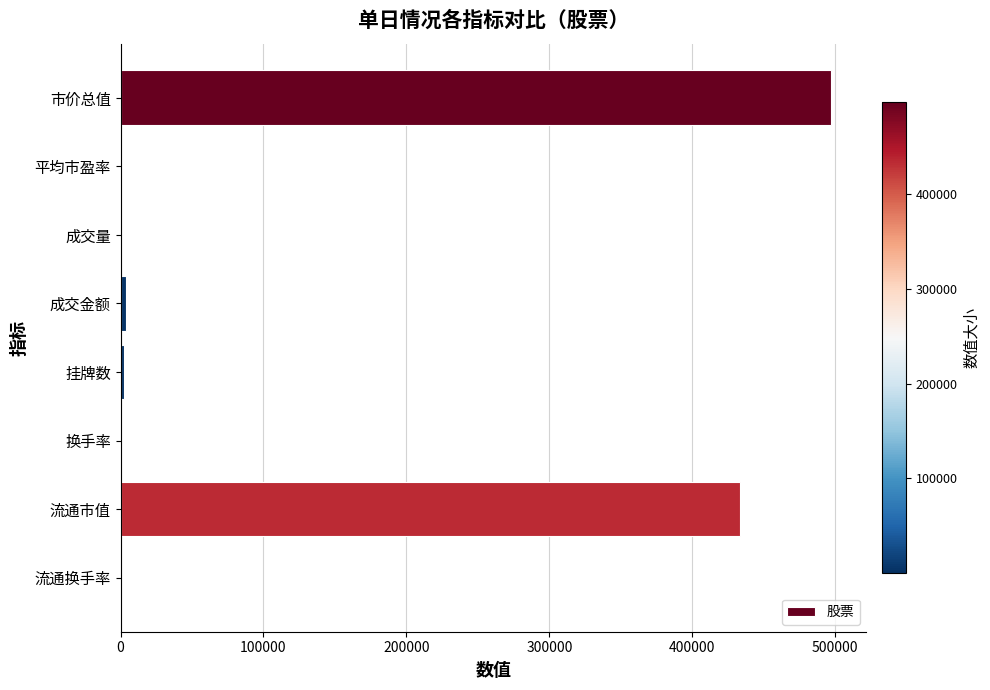

Where is the data nearest to the value 248503?

流通市值